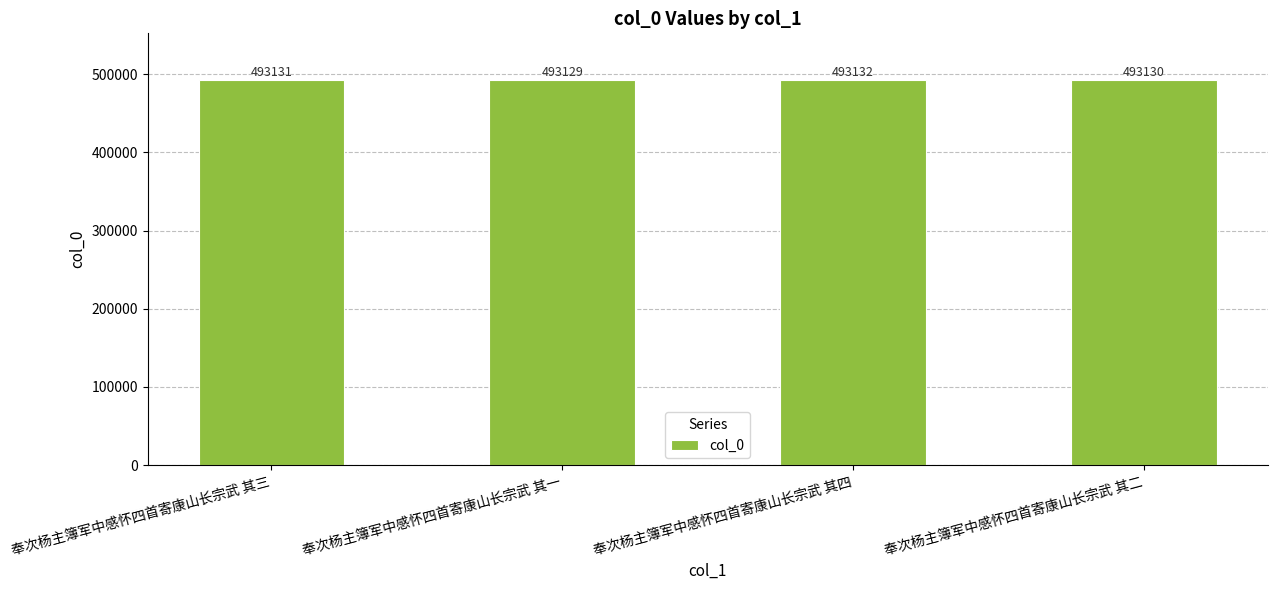

Is it true that the value at 奉次杨主簿军中感怀四首寄康山长宗武 其二 is 493130?

True